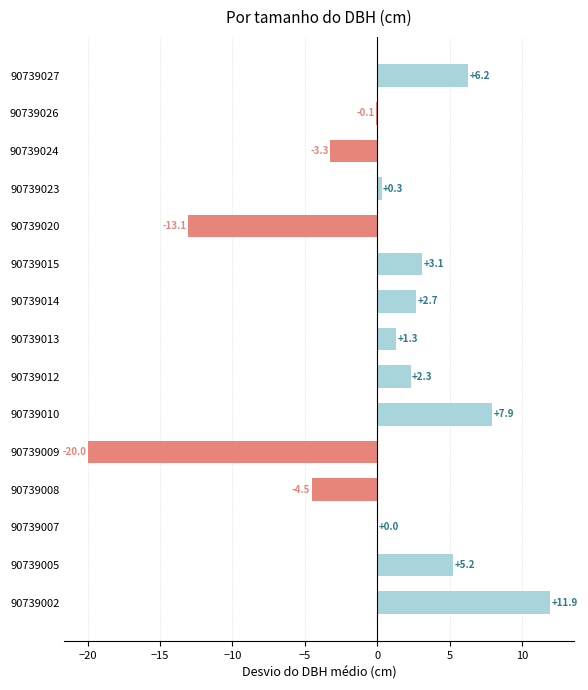

Which has a higher value, 90739013 or 90739002?

90739002